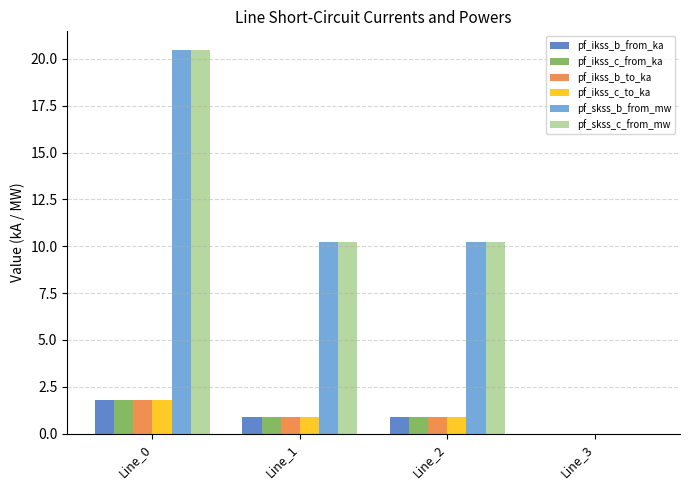

Between Line_1 and Line_3, which series saw the biggest shift?

pf_skss_c_from_mw